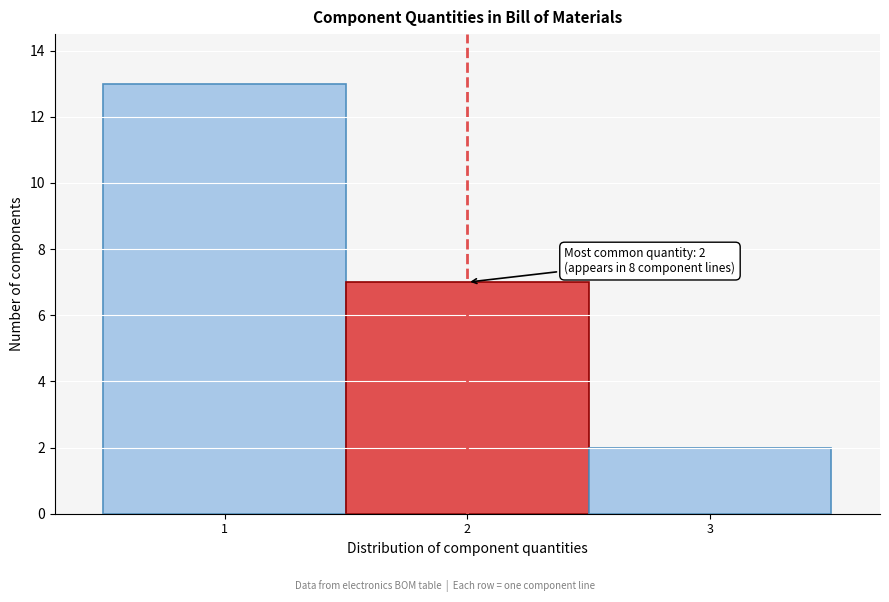

Over which range of the x-axis is the bar tallest?

0.5 to 1.5